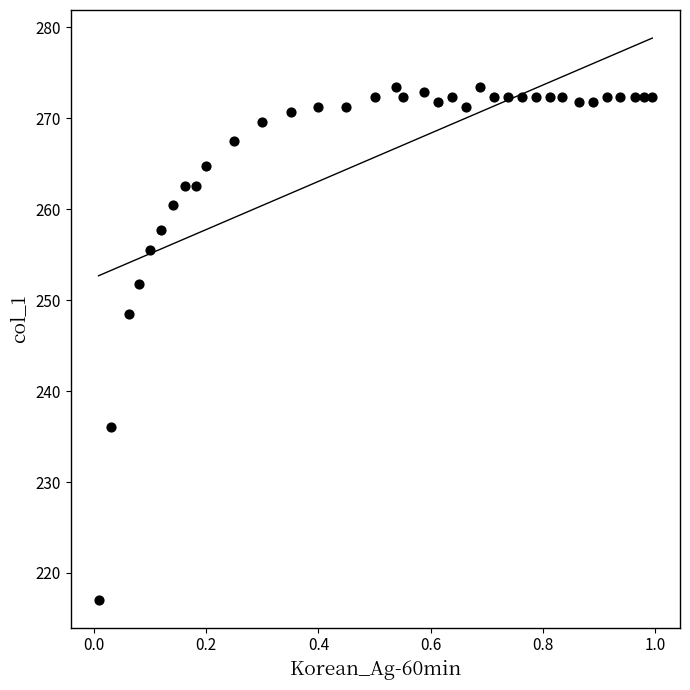

What is the range of Y values (max minus min)?

56.4